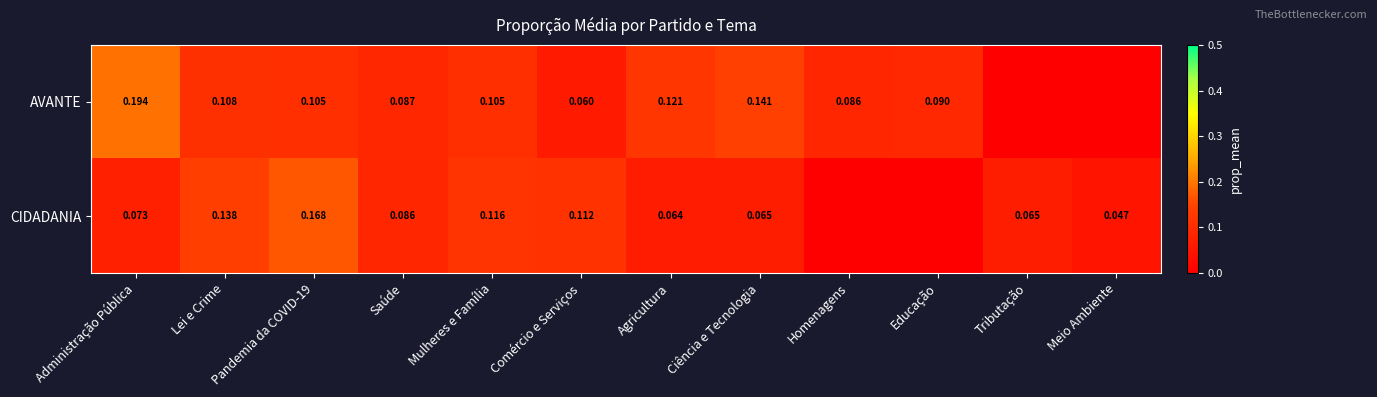

Which series changed the most between Saúde and Comércio e Serviços?

AVANTE